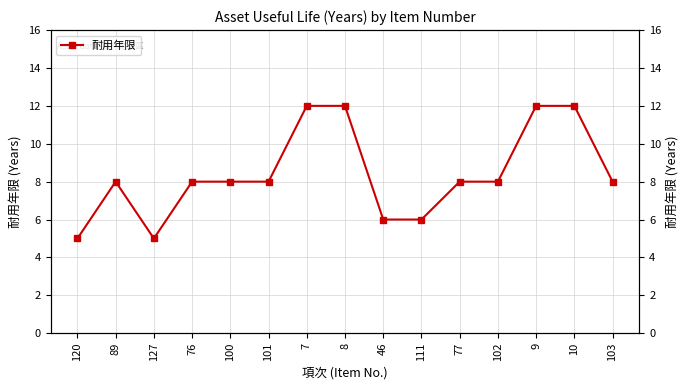

What is the value of the 8th point from the left?

12